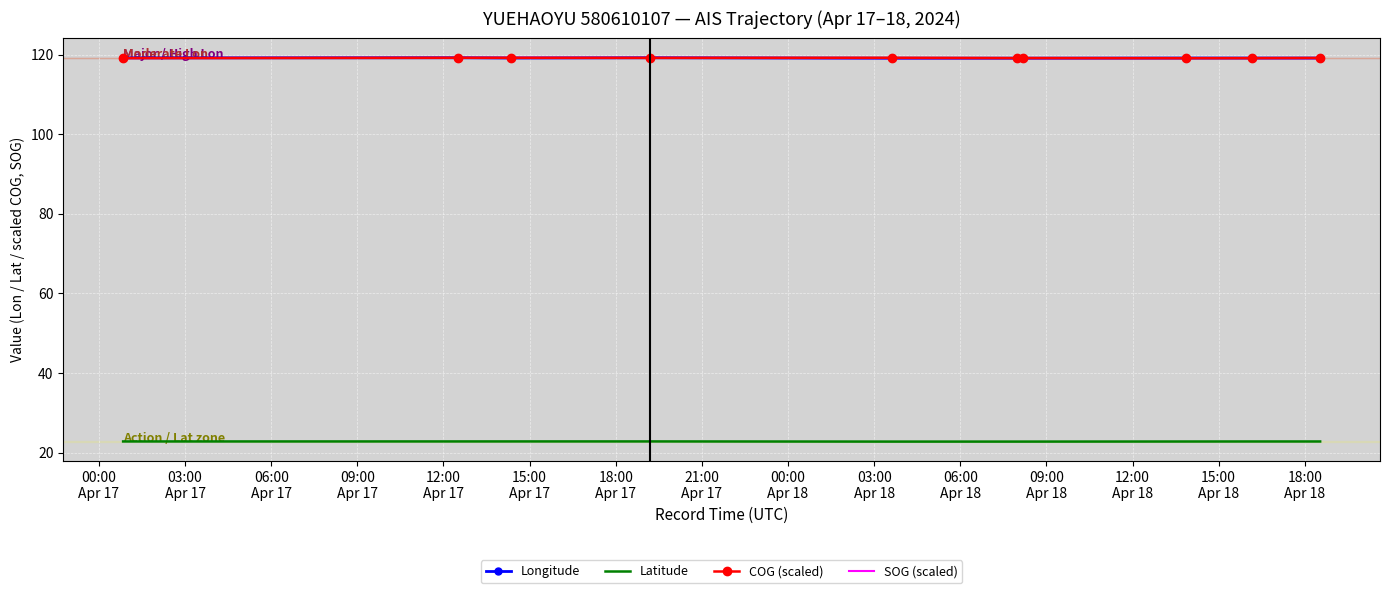

At how many categories does at least one series exceed 115?

10